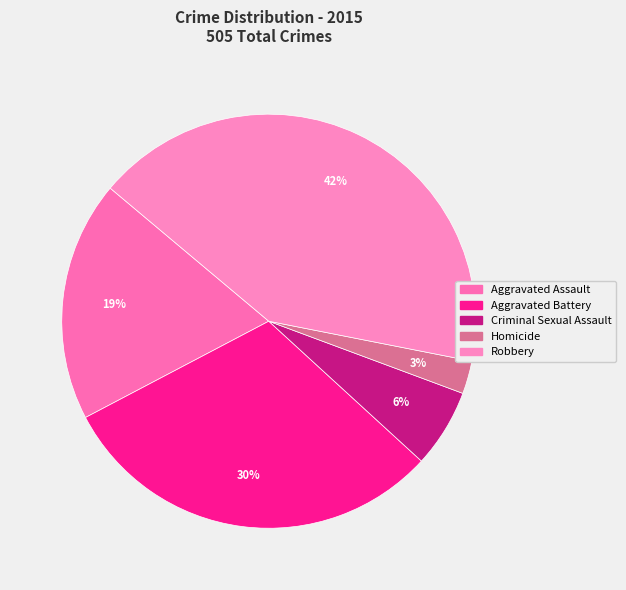

What is the largest slice in the pie chart?

Robbery